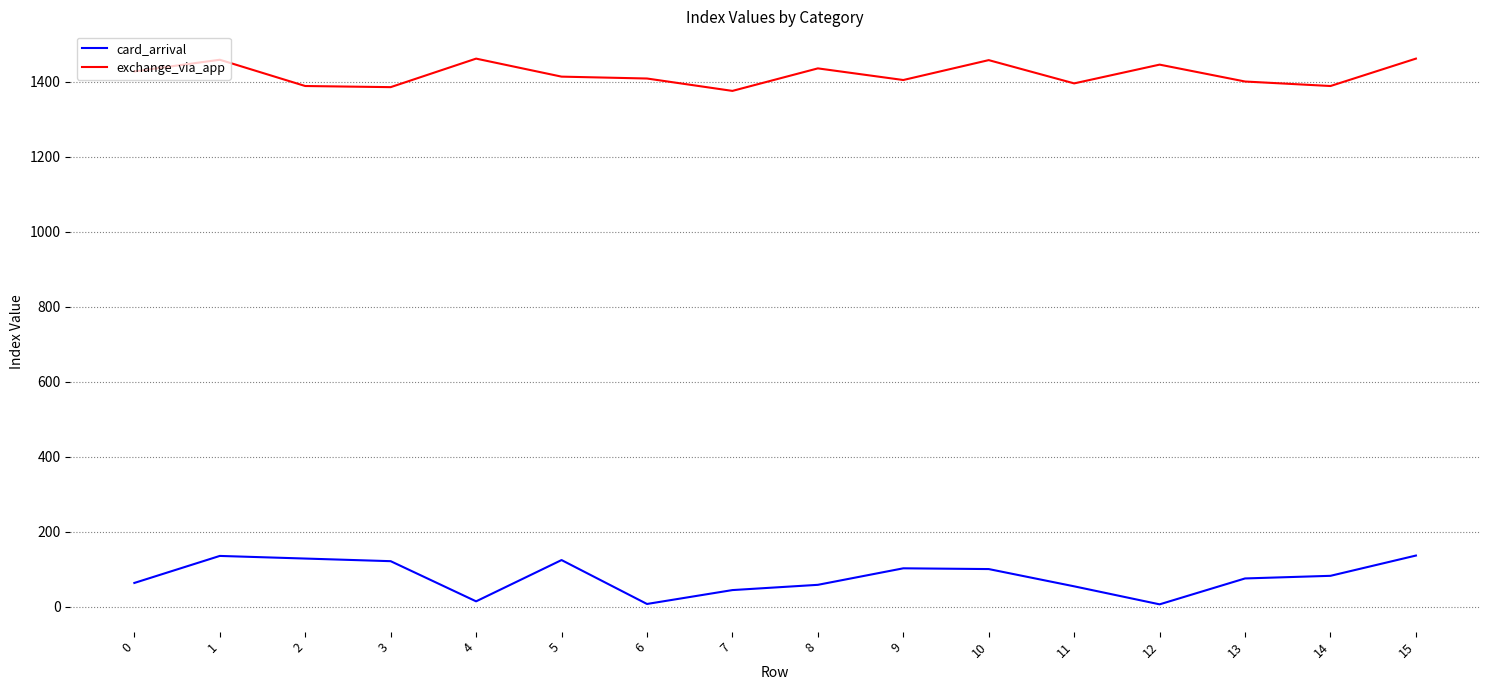

What is the maximum value for card_arrival?

137